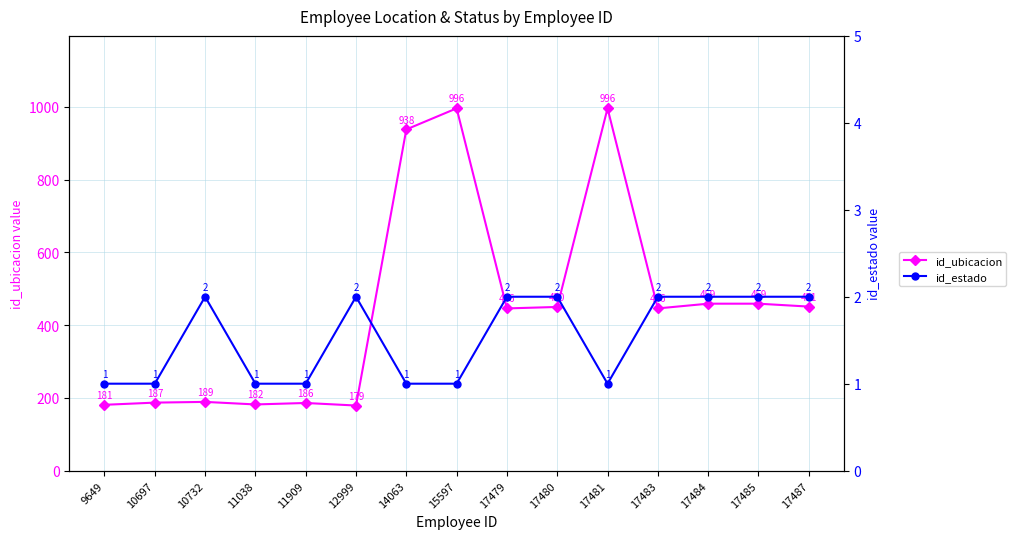

Rank the series by their average value, from highest to lowest.

id_ubicacion, id_estado